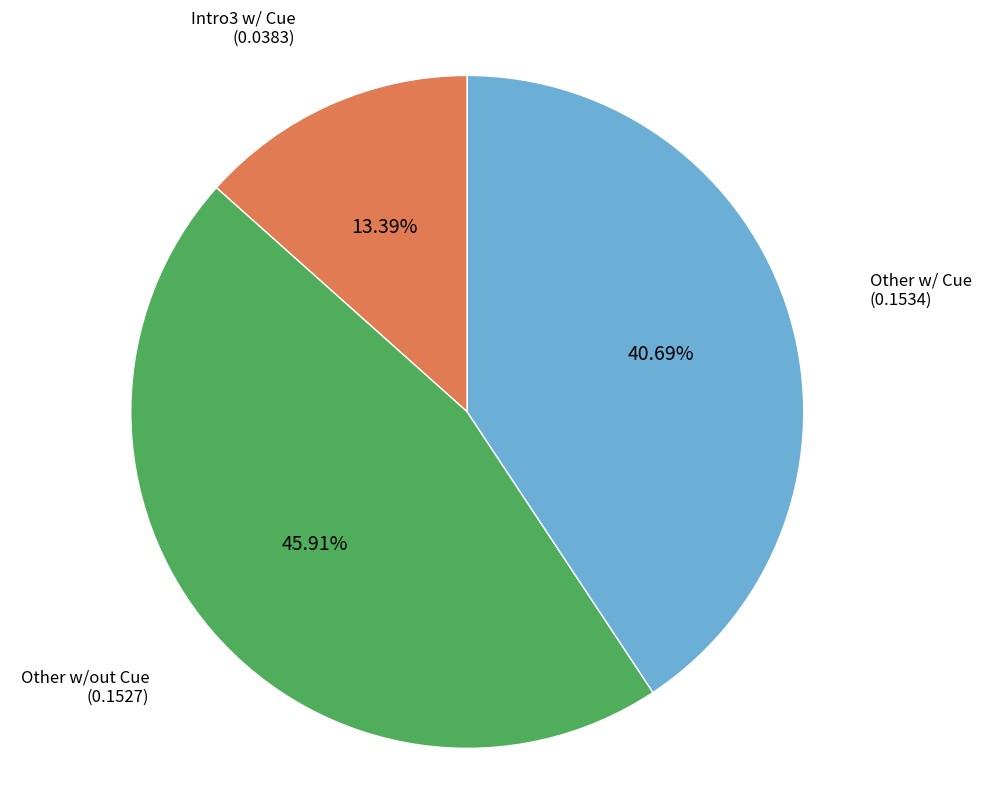

Which slice is the largest?

Other w/out Cue (0.1527)